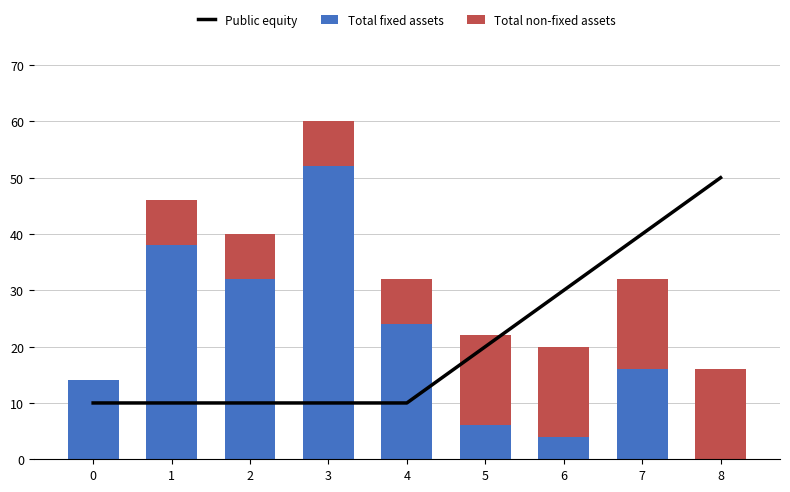

Which series has the widest spread of values?

Total fixed assets